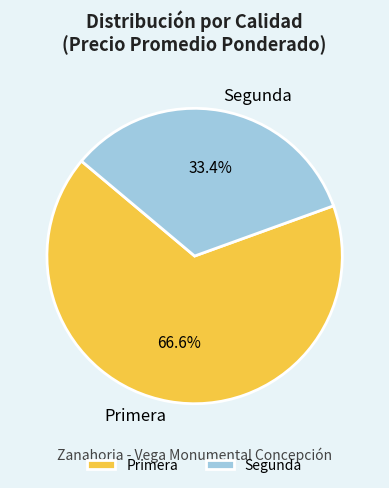

Between Segunda and Primera, which is larger?

Primera